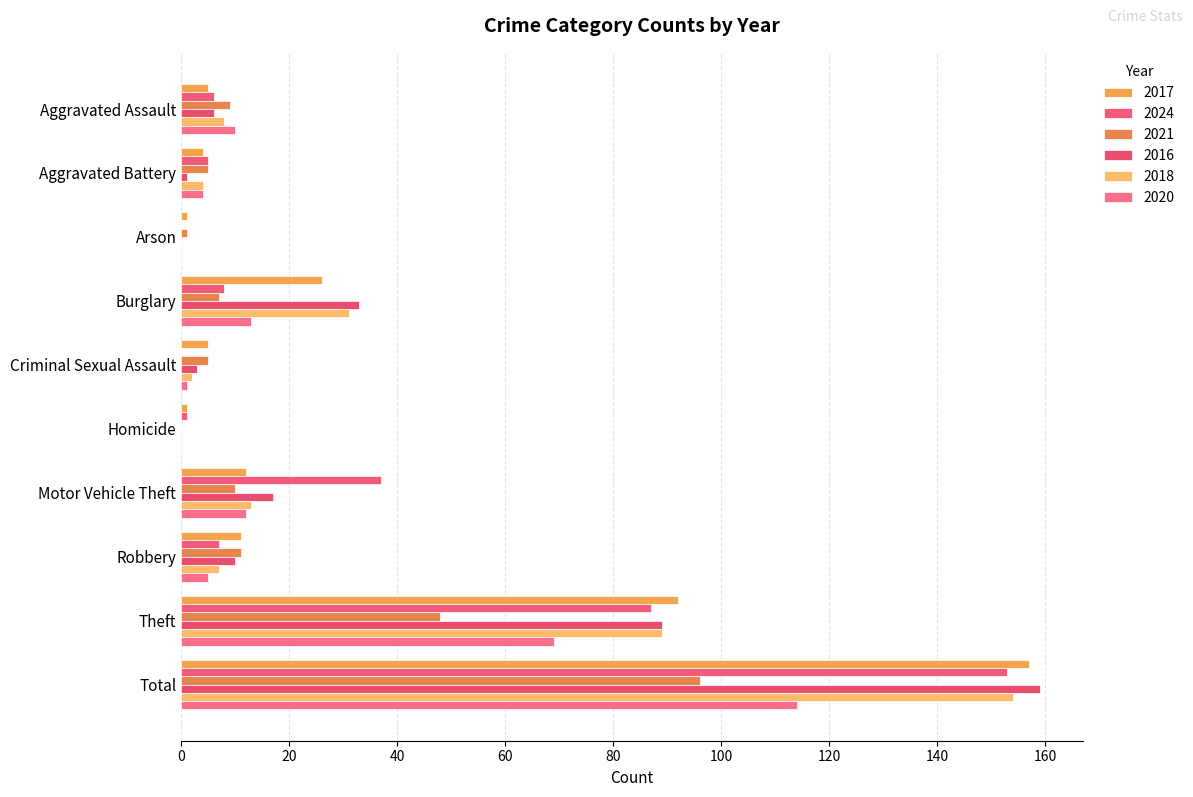

How many series are shown in this chart?

6